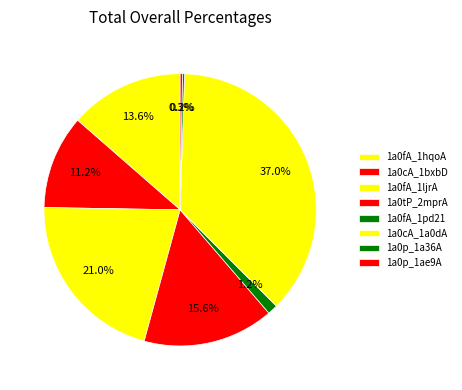

The 1a0cA_1a0dA slice represents 32% of the pie. True or false?

False